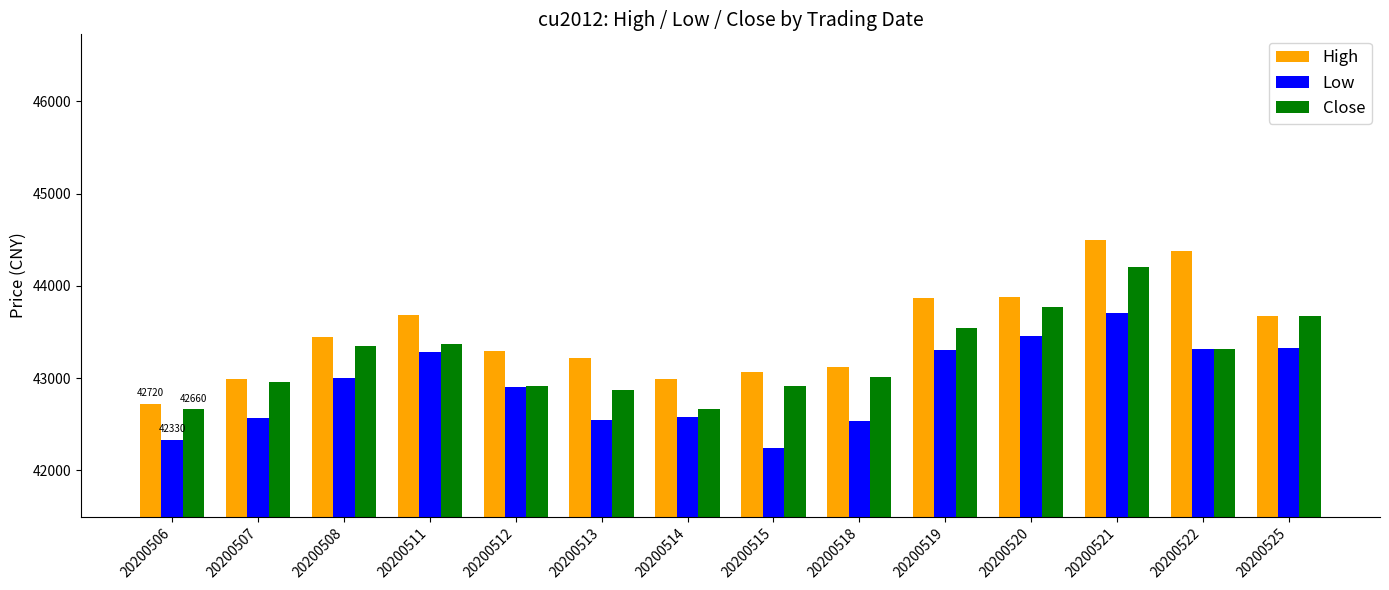

What is the spread (max minus min) of values at 20200512?

390